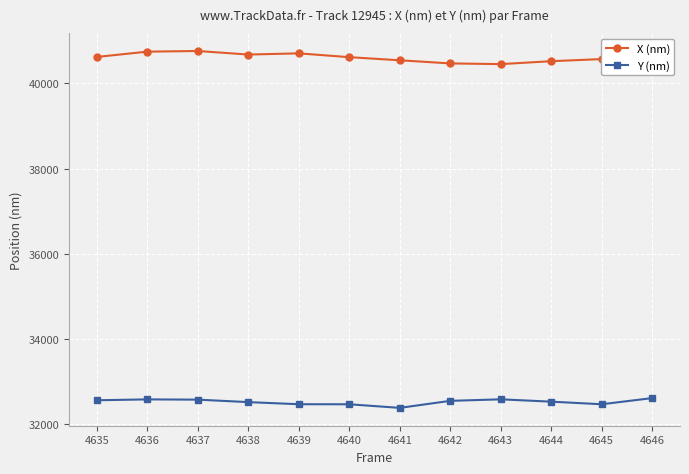

At which category does the chart reach its minimum across all series?

4641